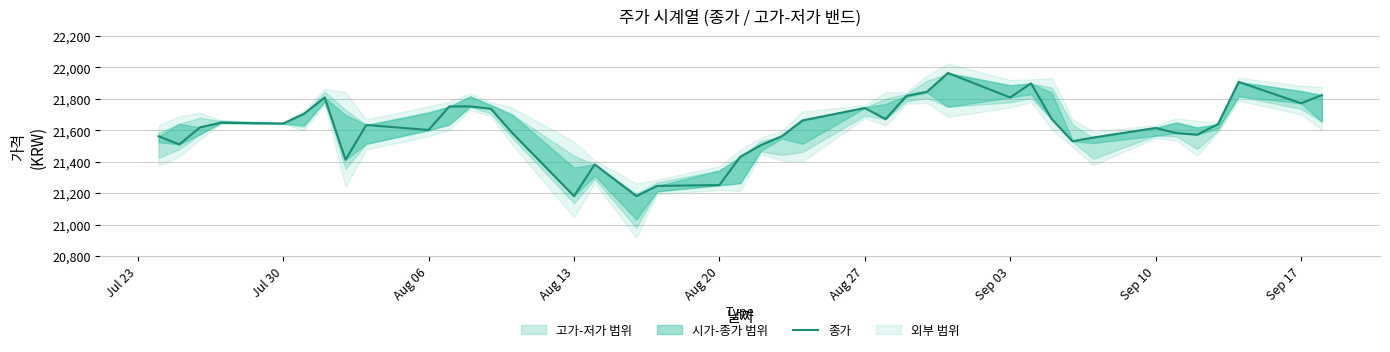

What is the label of the 5th point from the left?

Jul 30